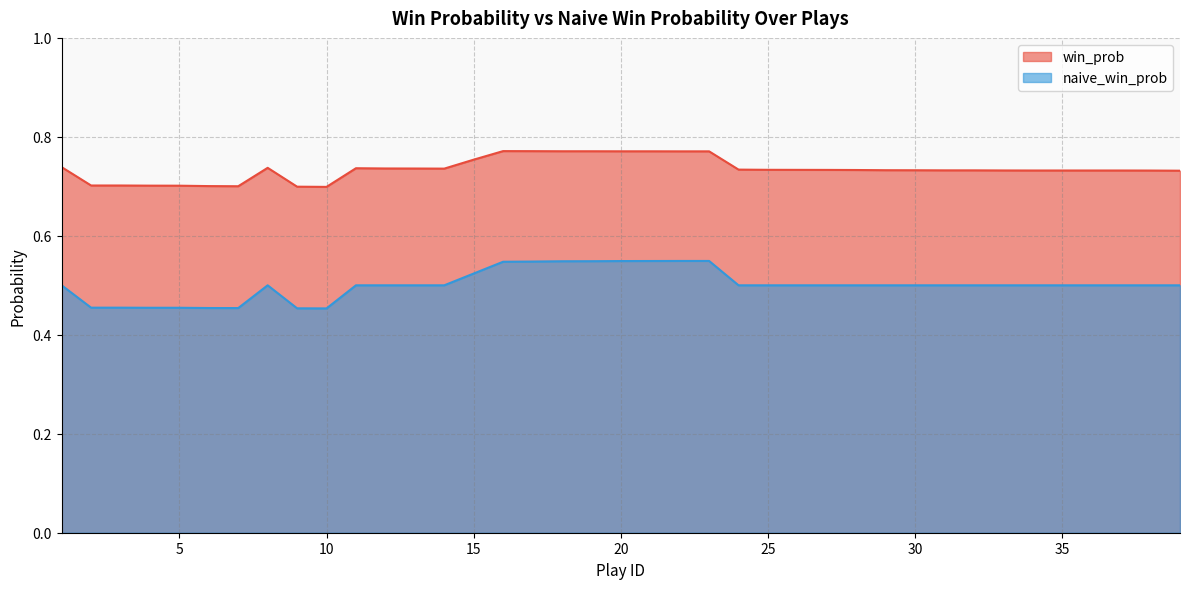

What are all the series names shown in the legend?

win_prob, naive_win_prob